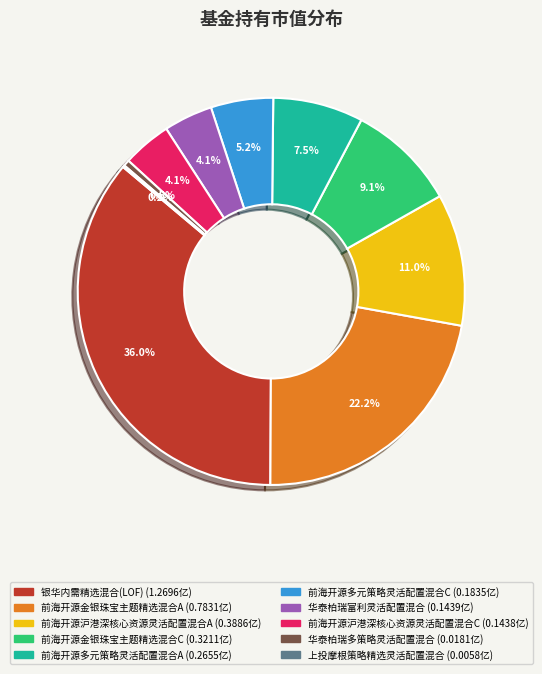

Is the sum of 华泰柏瑞富利灵活配置混合 and 前海开源金银珠宝主题精选混合C greater than half?

No